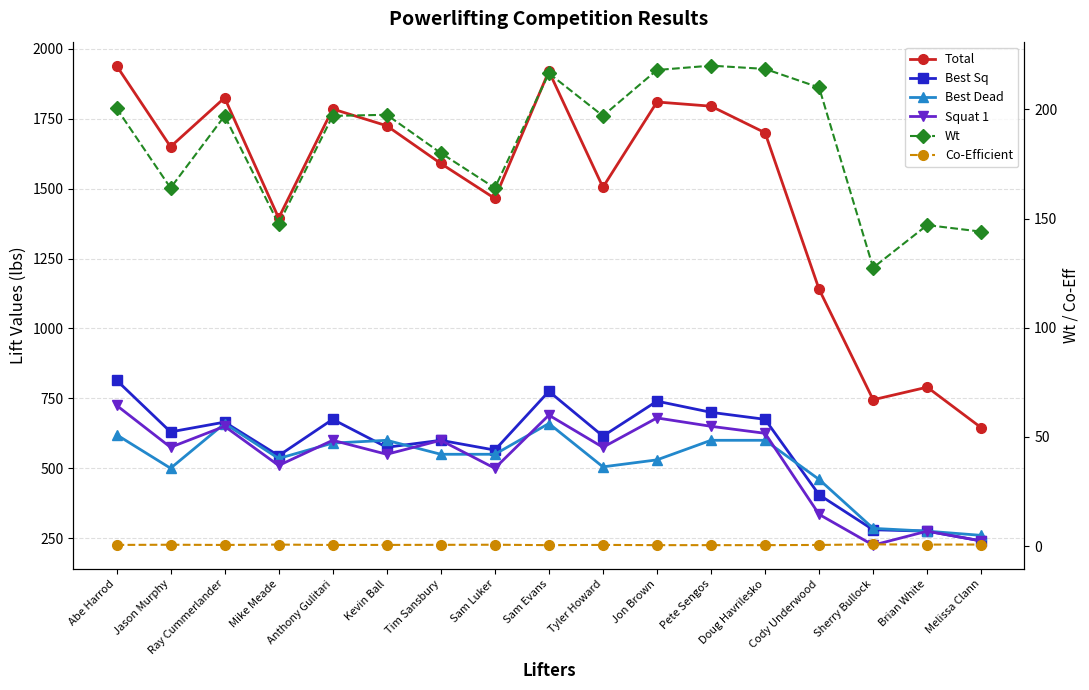

Which series has the largest range (max minus min)?

Total